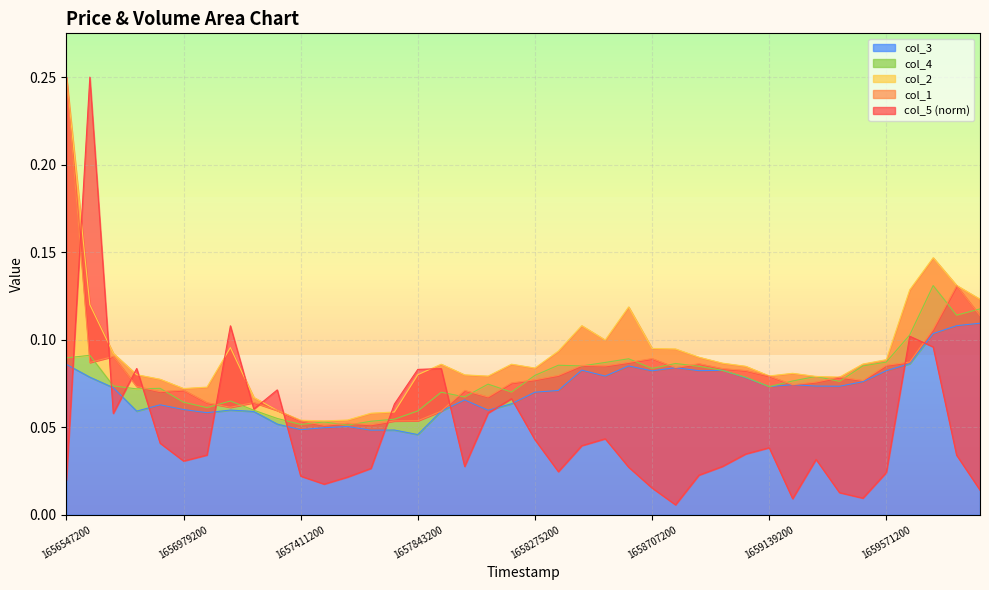

At which category is the sum across all series the highest?

1656547200